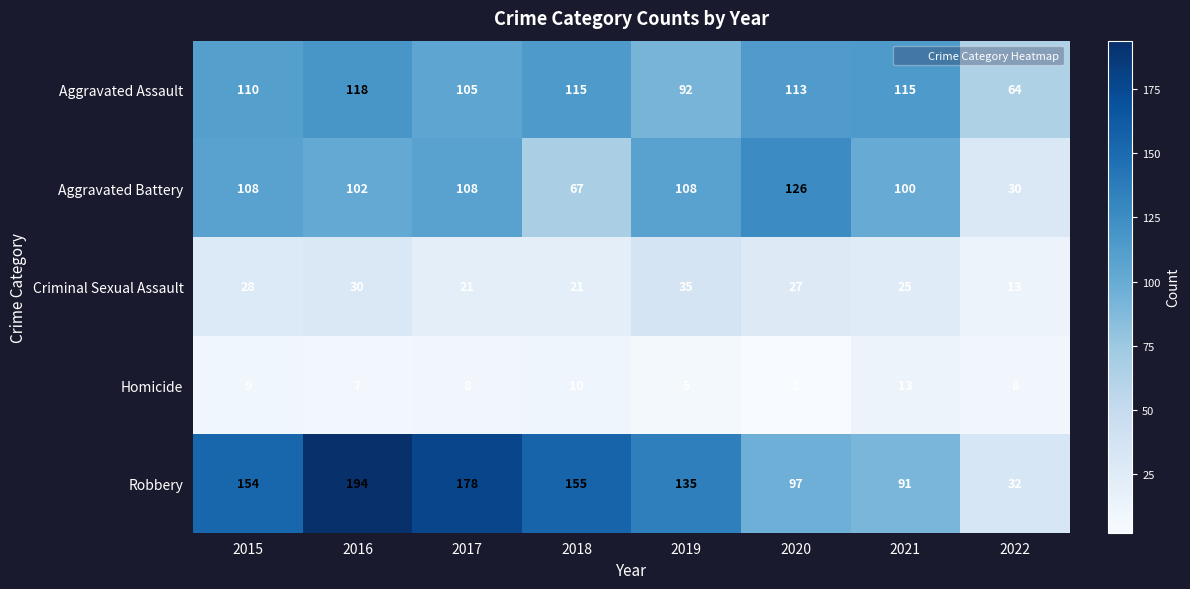

Where is Aggravated Assault nearest to the value 91?

2019